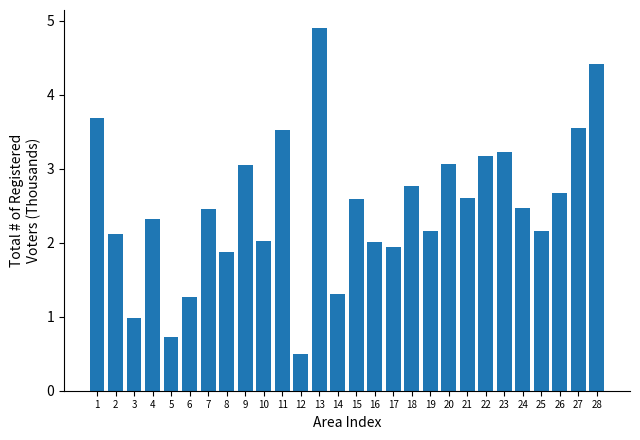

What is the sum of all values?

69.5